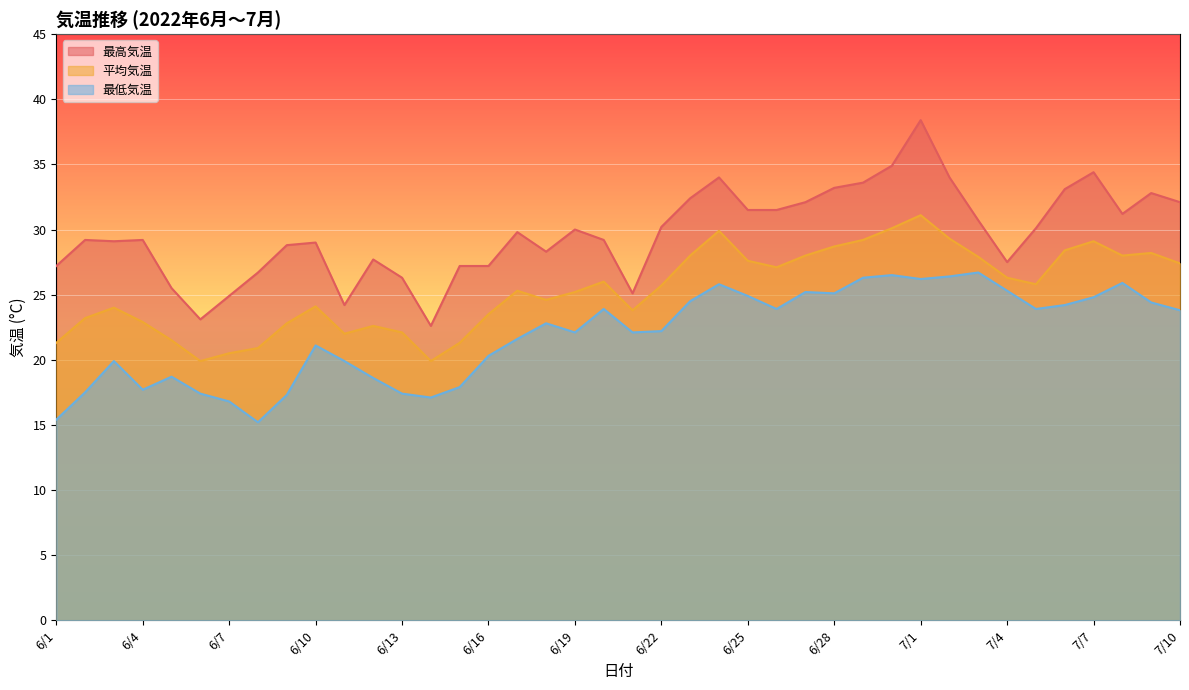

What is the total value across all series at 6/23?

84.9